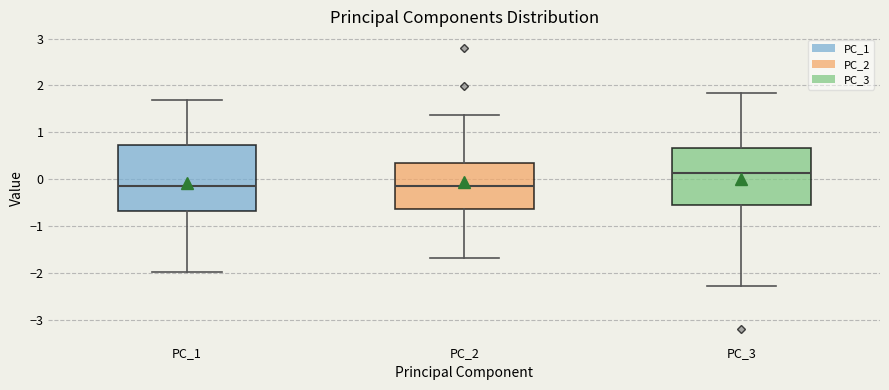

Reading left to right, transcribe this box plot: for each box, give where its median line is, the range the box spans, and where its two whiskers end, as read against the y-axis. The values are not printed on the chart, so give them approximately, as read against the axis.

PC_1: median -0.1, box -0.7 to 0.7, whiskers -2.0 to 1.7
PC_2: median -0.2, box -0.6 to 0.3, whiskers -1.7 to 1.4
PC_3: median 0.1, box -0.6 to 0.7, whiskers -2.3 to 1.8